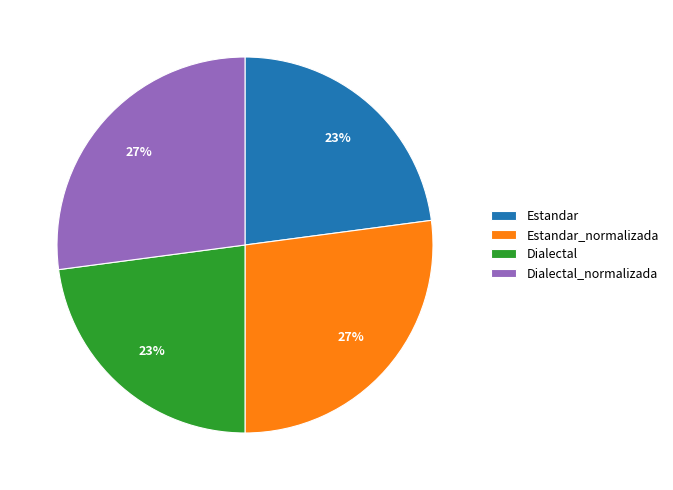

Does Dialectal_normalizada represent more than half of the total?

No